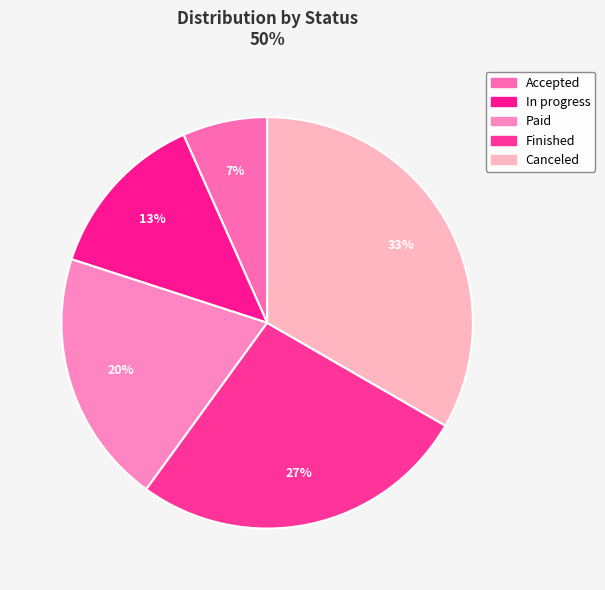

How many slices are in this pie chart?

5